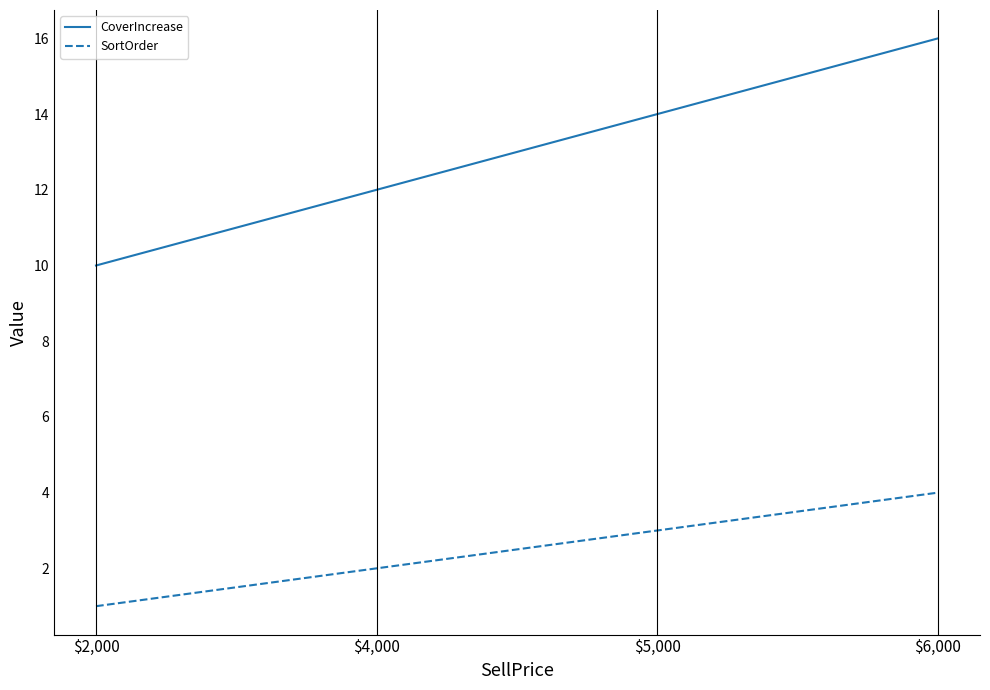

Which series has the largest total across all categories?

CoverIncrease